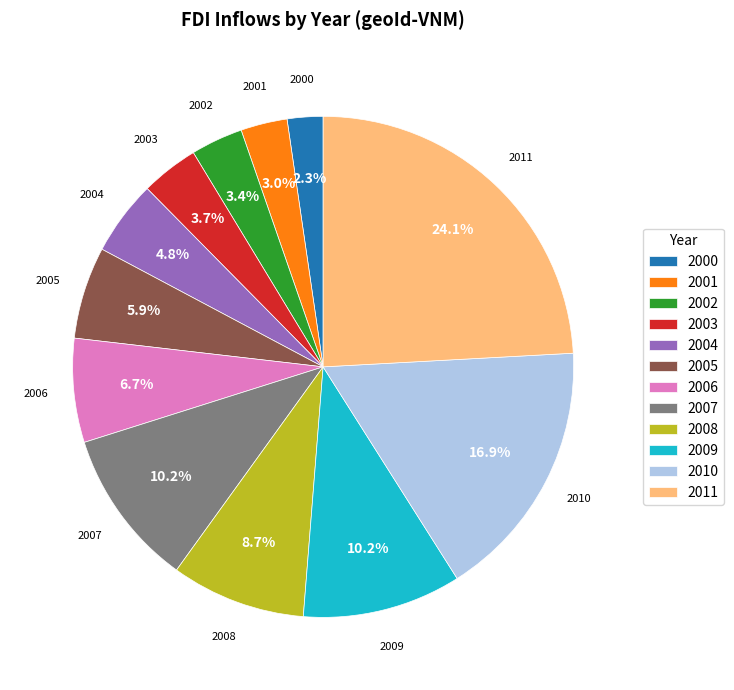

How many slices are in this pie chart?

12